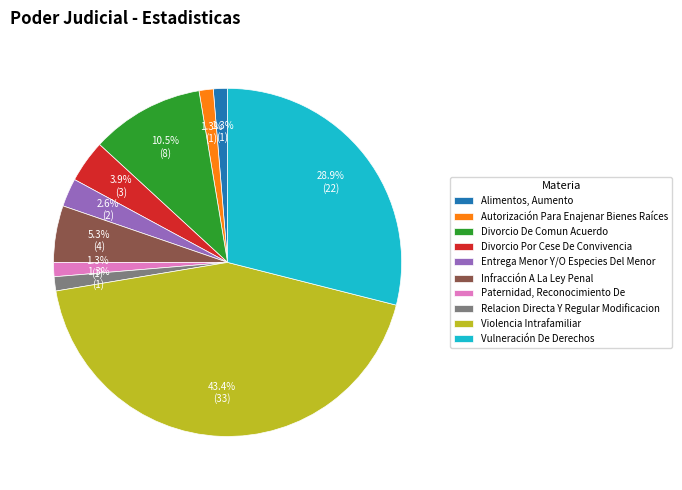

True or false: Entrega Menor Y/O Especies Del Menor accounts for 3% of the total.

True